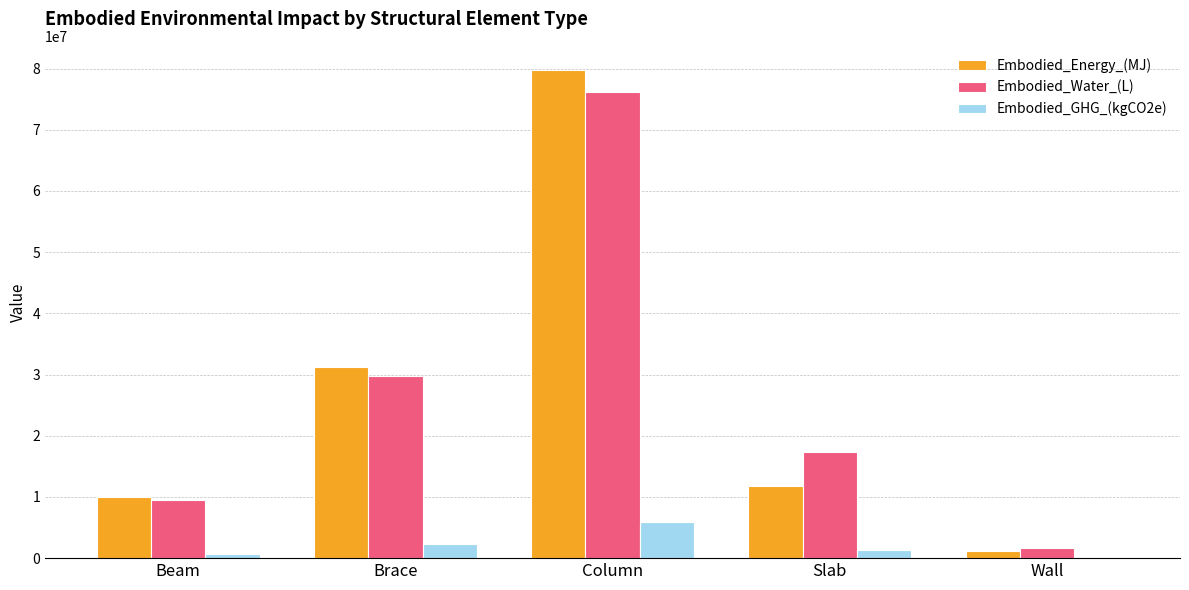

Reading left to right, transcribe all the data shown in this chart.

Embodied_Energy_(MJ): 9995268.0	31162145.5	79718113.7	11844460.9	1093473.7
Embodied_Water_(L): 9557331.0	29796793.8	76225309.8	17261852.1	1582411.8
Embodied_GHG_(kgCO2e): 747069.0	2329129.4	5958312.6	1307571.1	130616.3